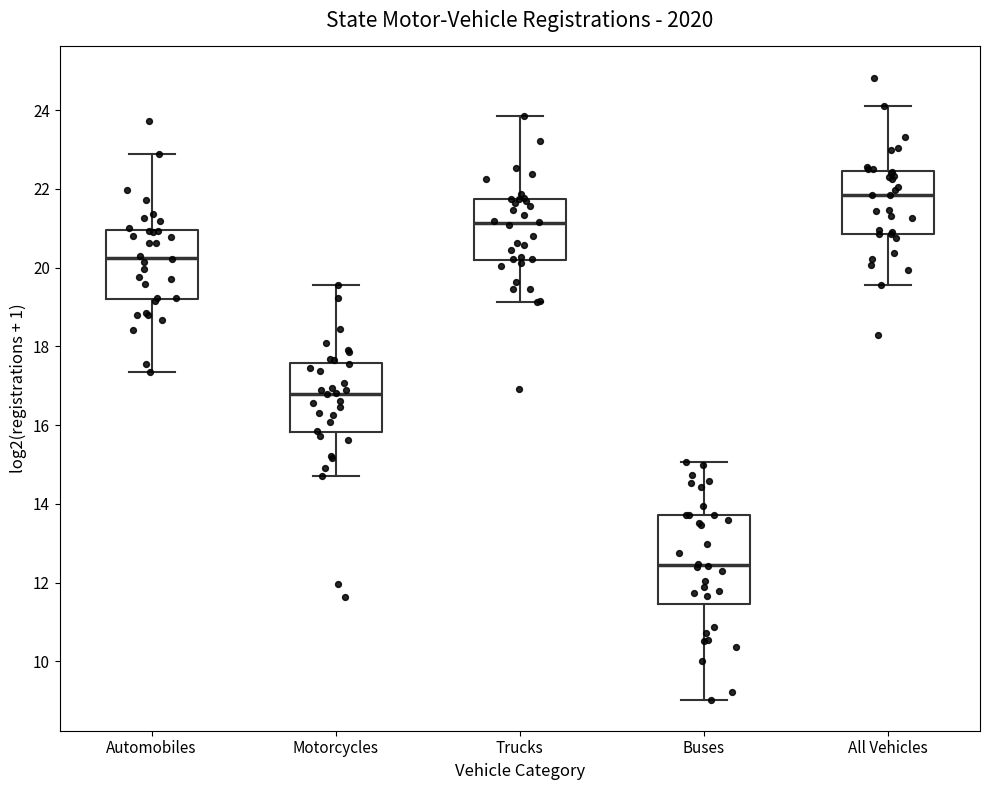

Which box's median line is the highest?

All Vehicles